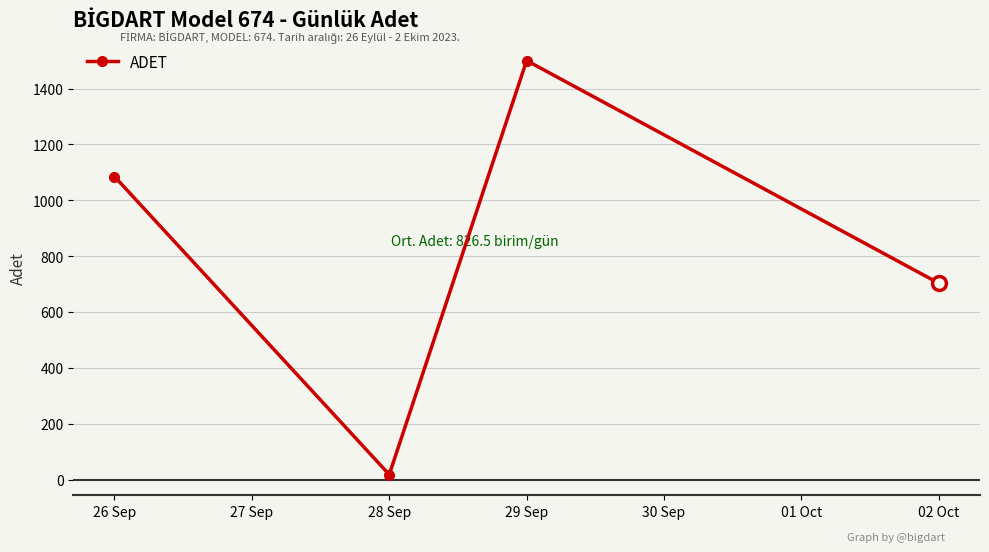

List the labels in order of value, smallest first.

28 Sep, 02 Oct, 26 Sep, 29 Sep